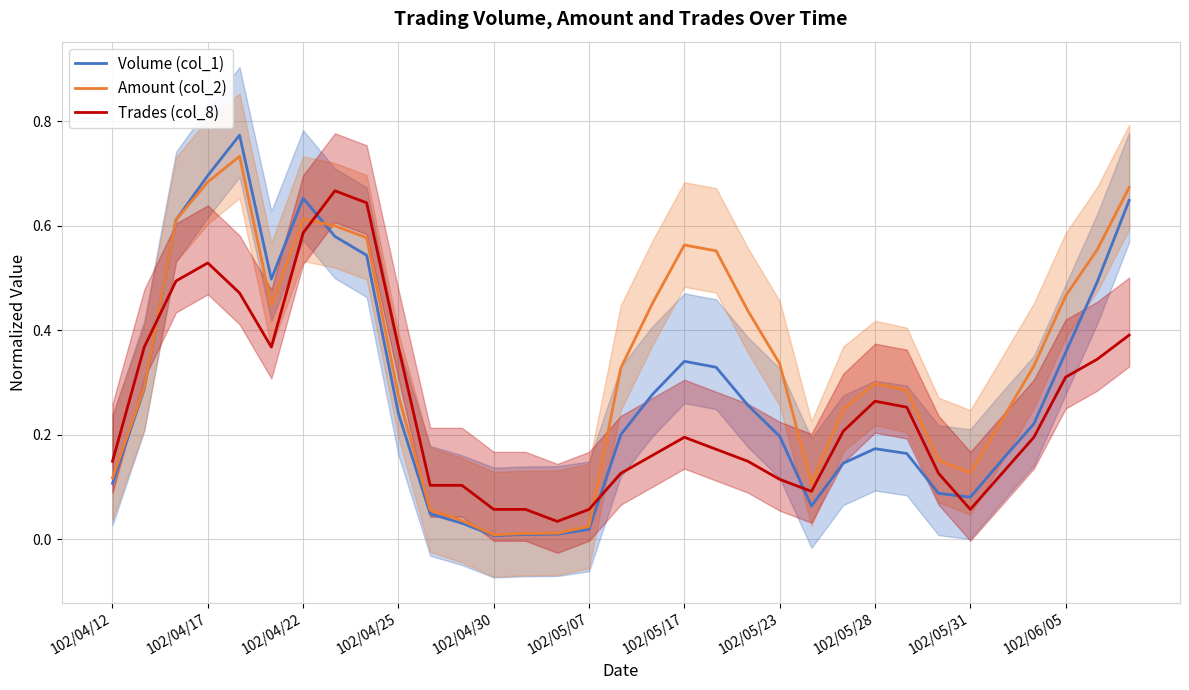

How many categories are shown in the chart?

33